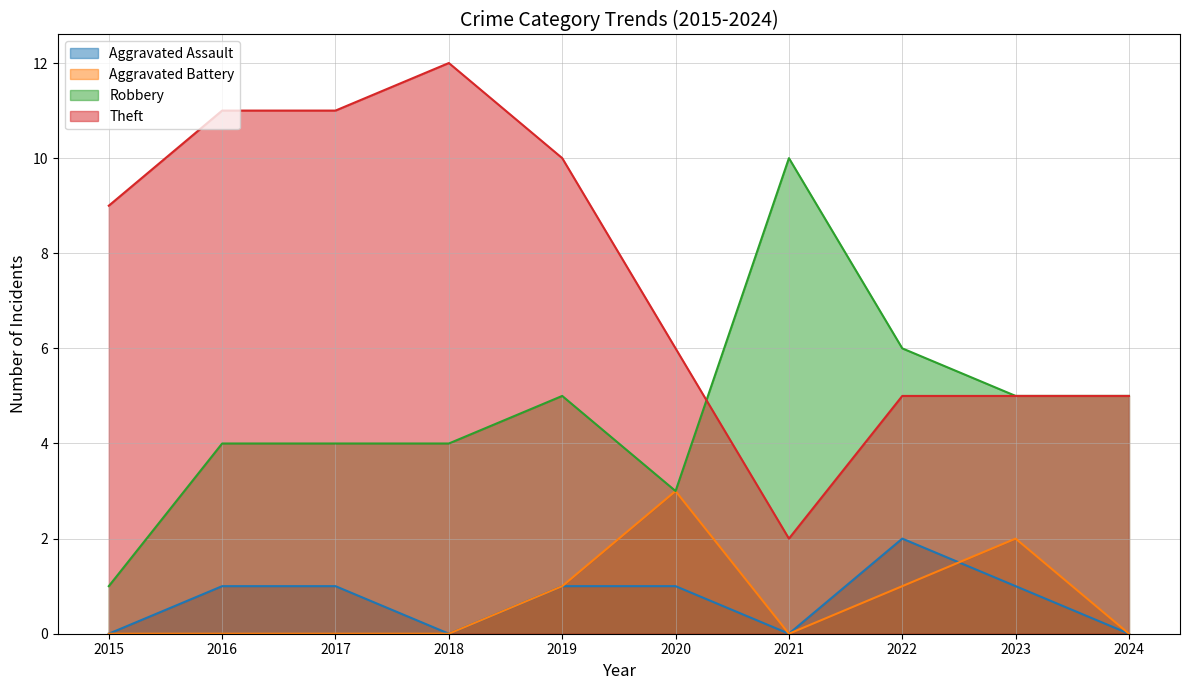

Rank the series by their maximum value, from highest to lowest.

Theft, Robbery, Aggravated Battery, Aggravated Assault